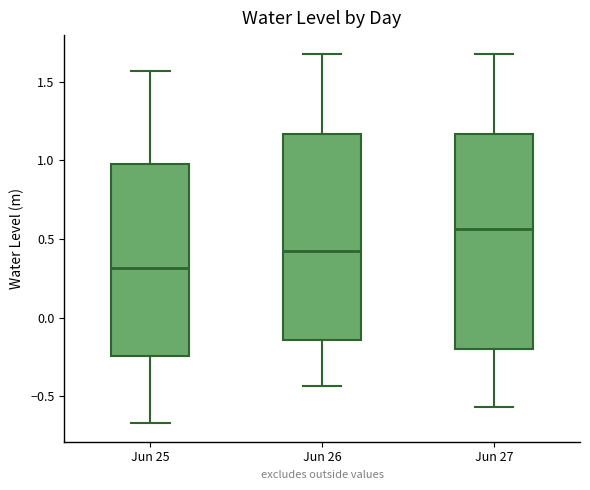

Where is the upper edge of the box for Jun 27 on the y-axis? The values are not printed on the chart, so give them approximately, as read against the axis.

1.15